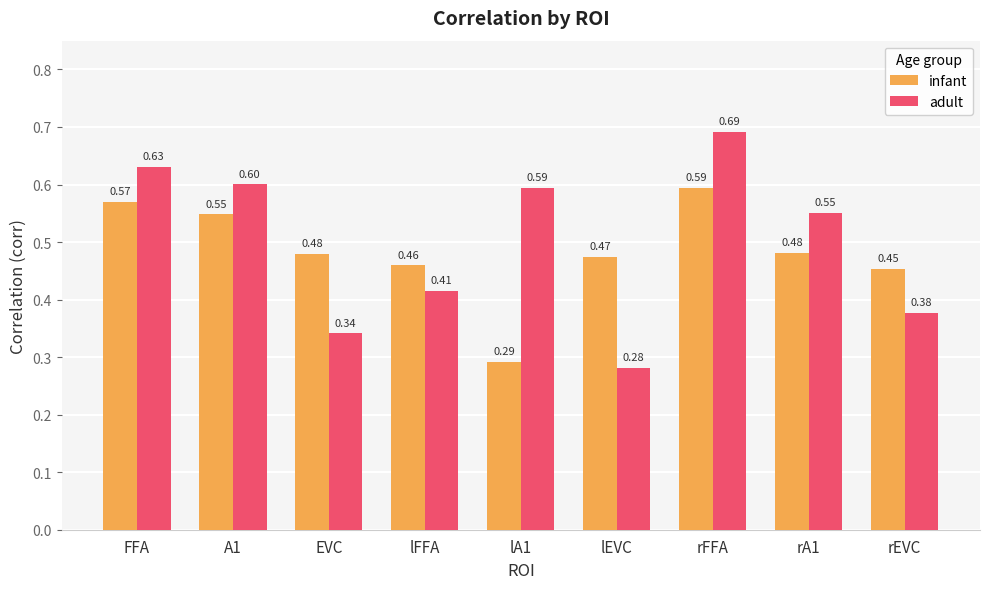

At which label does adult reach its peak?

rFFA